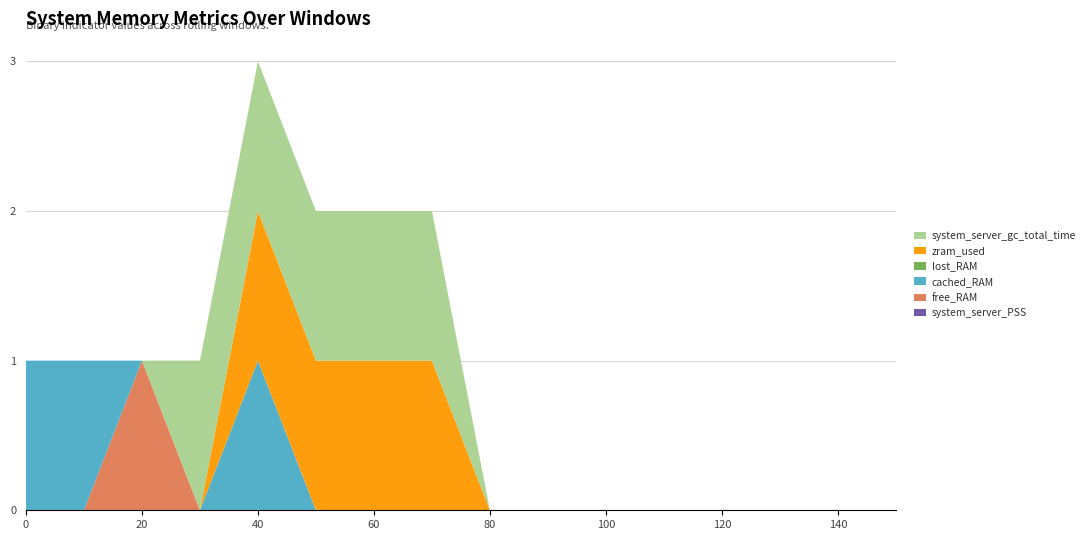

Reading left to right, list all the values displayed in this chart.

system_server_PSS: 0=0	10=0	20=0	30=0	40=0	50=0	60=0	70=0	80=0	90=0	100=0	110=0	120=0	130=0	140=0	150=0
free_RAM: 0=0	10=0	20=1	30=0	40=0	50=0	60=0	70=0	80=0	90=0	100=0	110=0	120=0	130=0	140=0	150=0
cached_RAM: 0=1	10=1	20=0	30=0	40=1	50=0	60=0	70=0	80=0	90=0	100=0	110=0	120=0	130=0	140=0	150=0
lost_RAM: 0=0	10=0	20=0	30=0	40=0	50=0	60=0	70=0	80=0	90=0	100=0	110=0	120=0	130=0	140=0	150=0
zram_used: 0=0	10=0	20=0	30=0	40=1	50=1	60=1	70=1	80=0	90=0	100=0	110=0	120=0	130=0	140=0	150=0
system_server_gc_total_time: 0=0	10=0	20=0	30=1	40=1	50=1	60=1	70=1	80=0	90=0	100=0	110=0	120=0	130=0	140=0	150=0